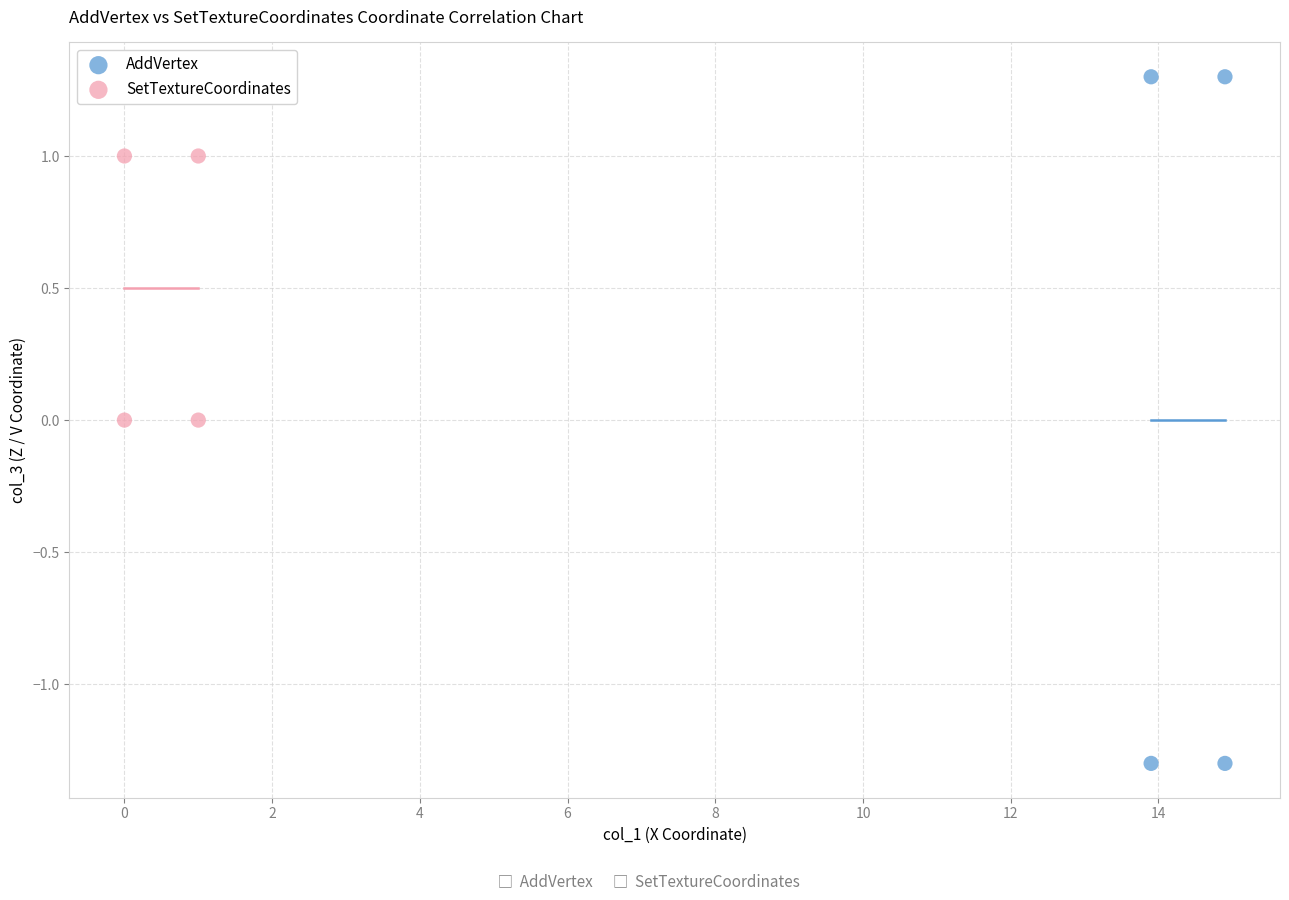

Which series reaches the maximum Y coordinate?

AddVertex